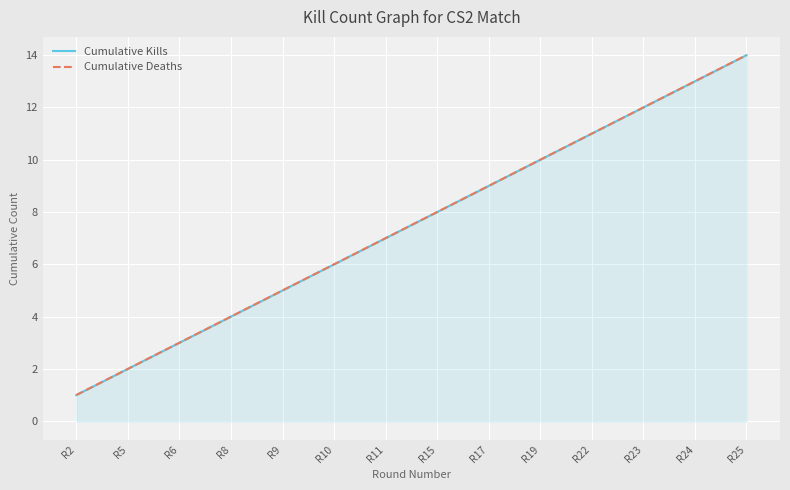

True or false: Cumulative Kills has more than 2 points higher than both neighbors.

False